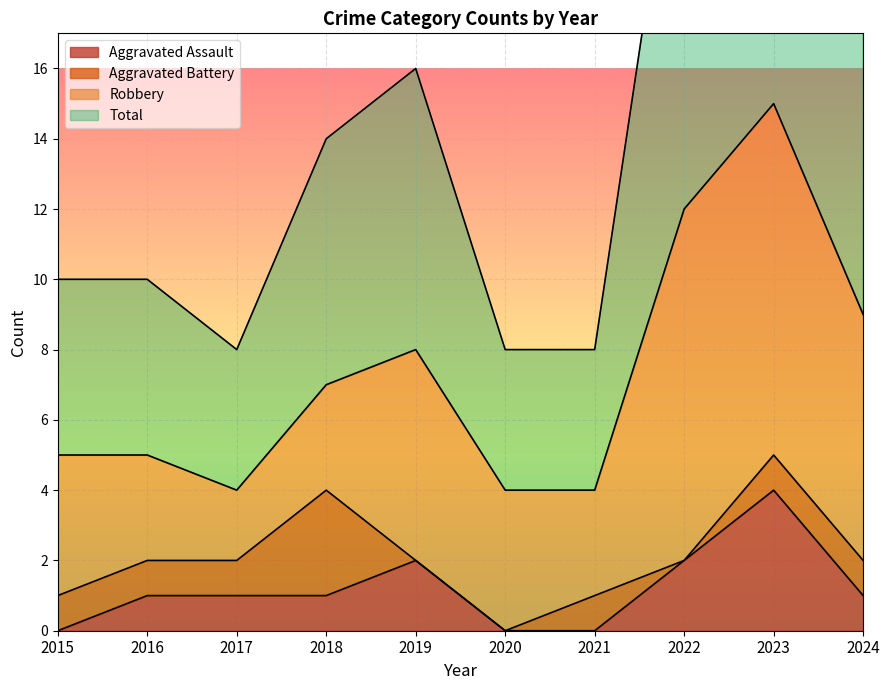

True or false: Aggravated Assault and Total cross at least once.

False